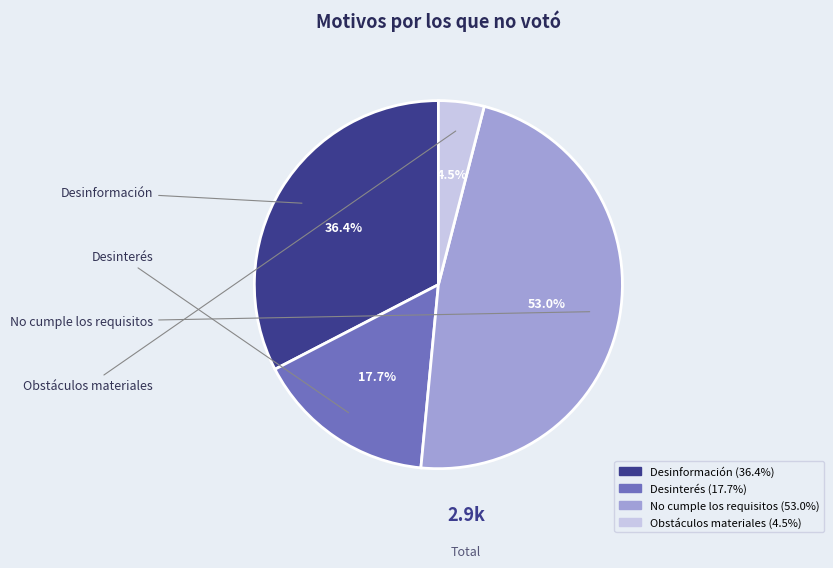

How many slices are in this pie chart?

4